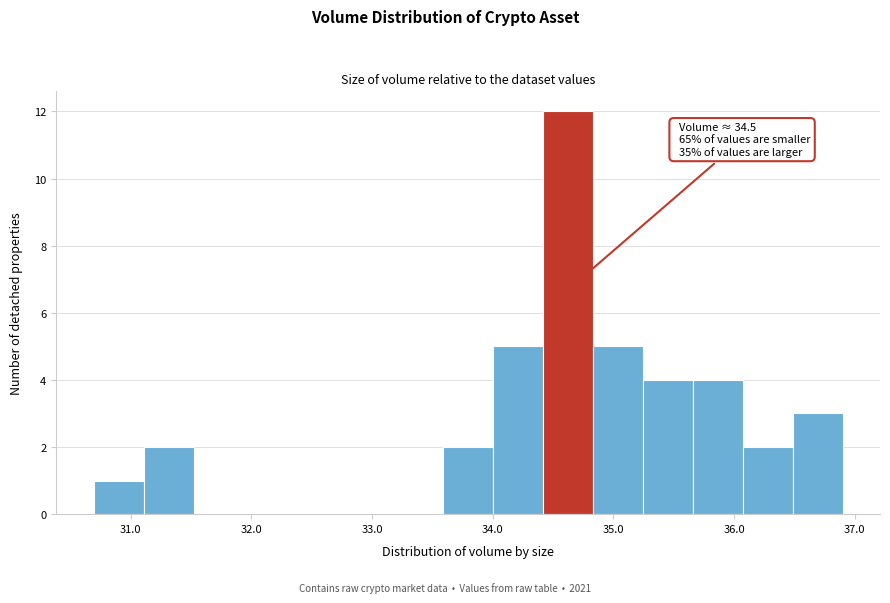

Over which range of the x-axis is the bar tallest?

34.4 to 34.8